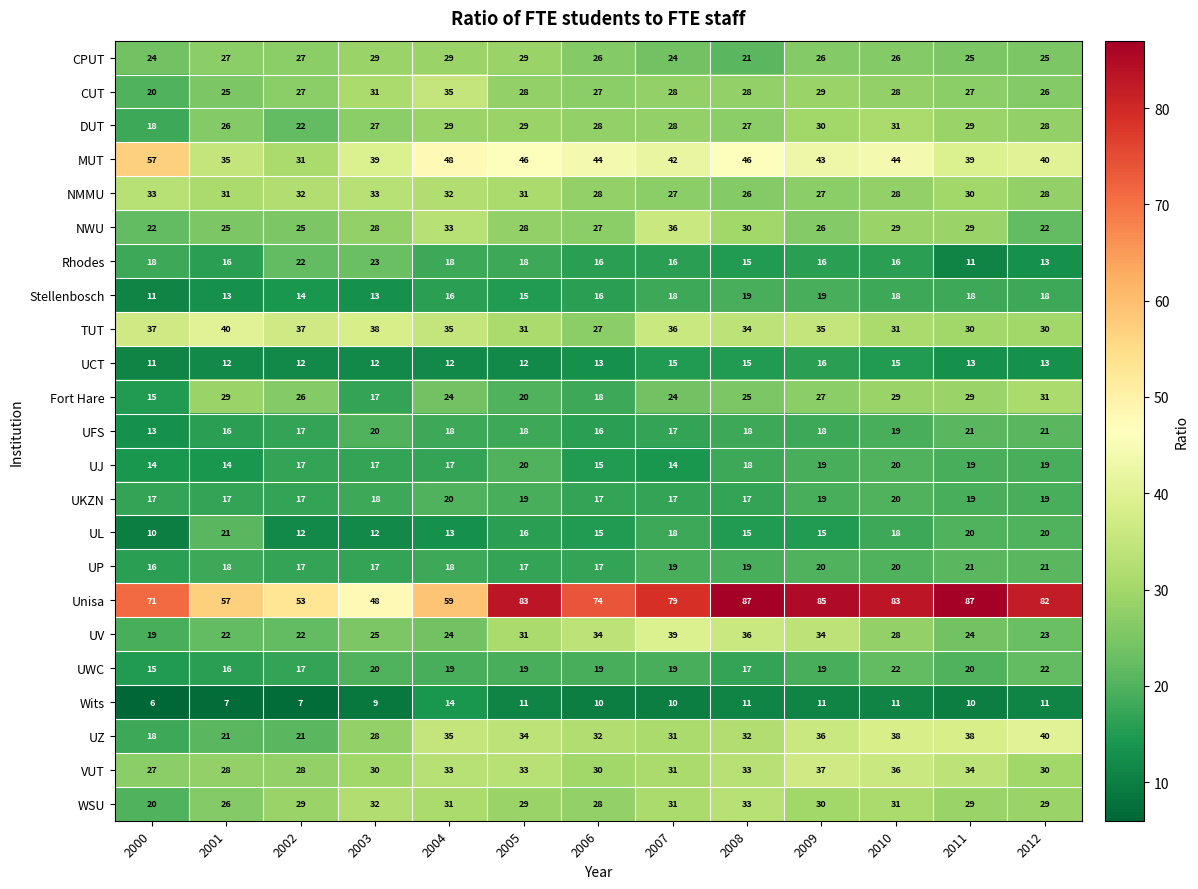

Is the value of CPUT at 2000 greater than the value of UV at 2006?

No